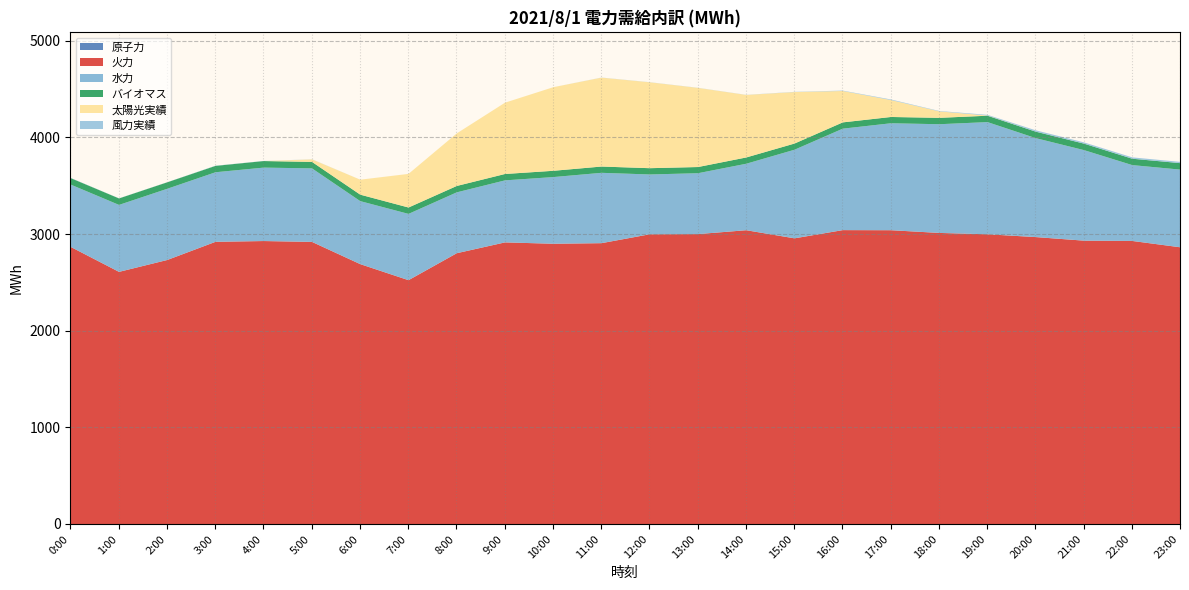

At 21:00, list the series in order from largest to smallest.

火力, 水力, バイオマス, 風力実績, 太陽光実績, 原子力